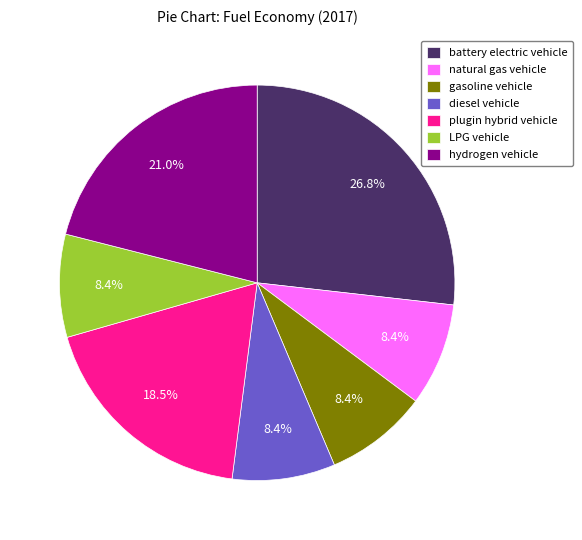

Does any single category account for the majority?

No